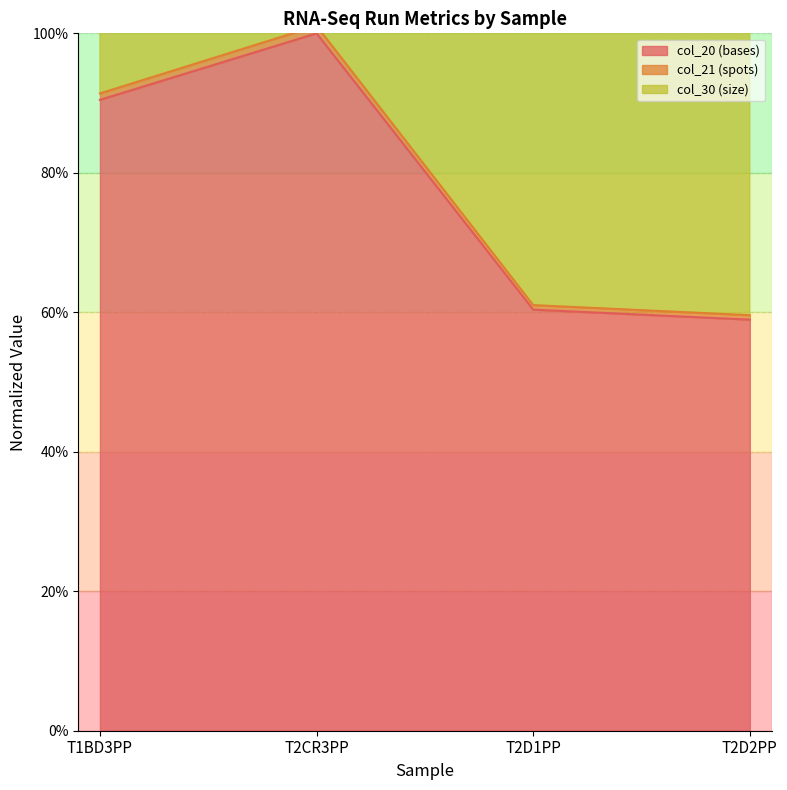

True or false: col_20 (bases) has a value of 0.6 at T2D1PP.

True